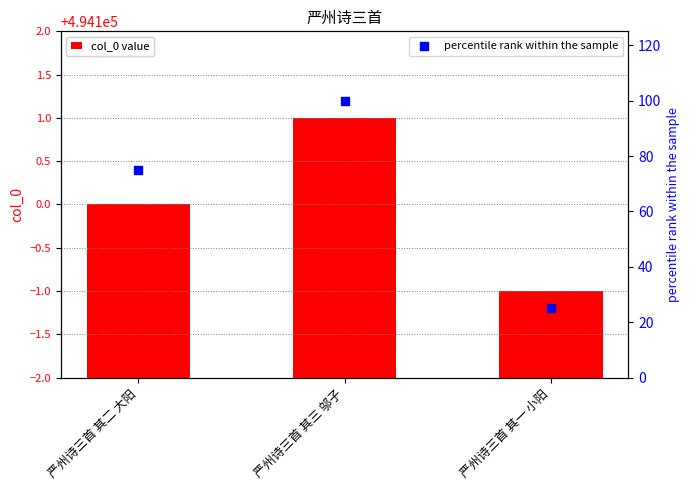

What is the total value across all series at 严州诗三首 其二 大阳?

494175